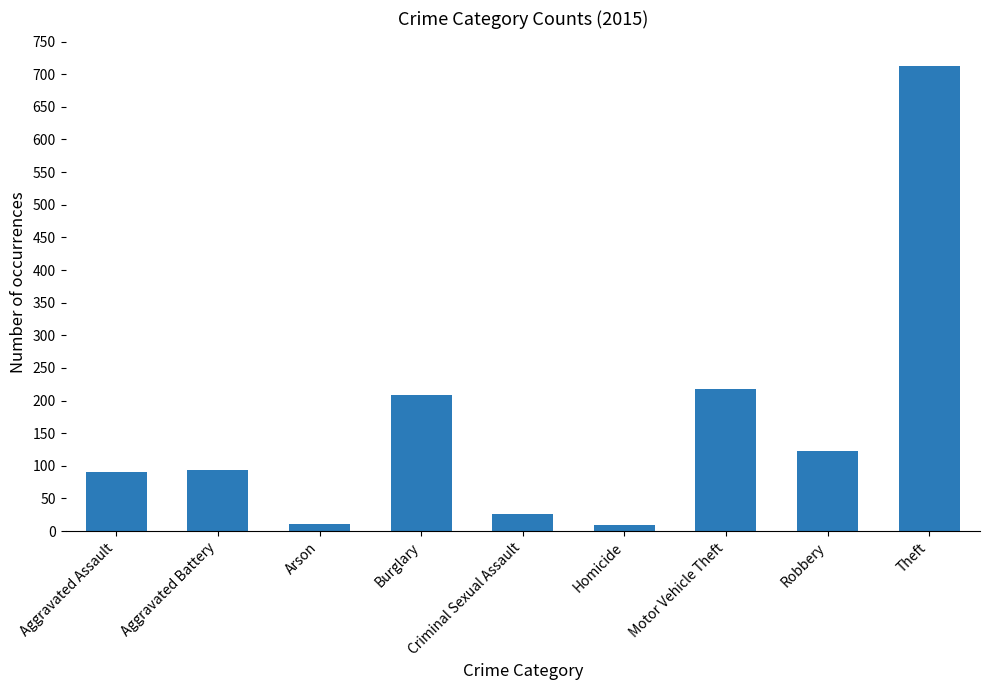

Between Homicide and Burglary, which is larger?

Burglary